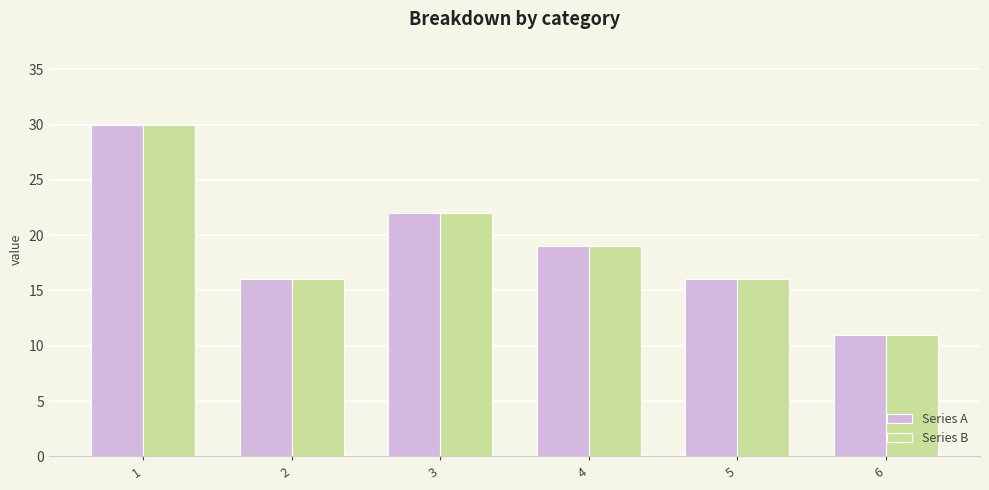

Is it true that Series B equals 16 at 2?

True